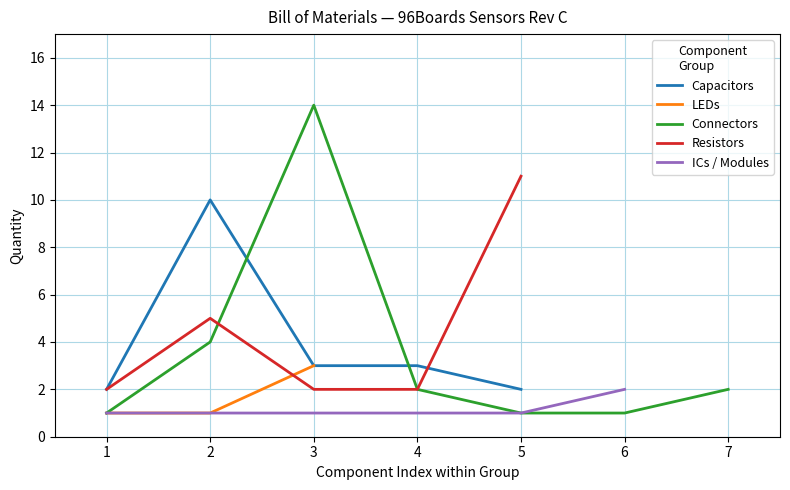

What is the difference between the maximum and minimum values in the Resistors series?

9.0